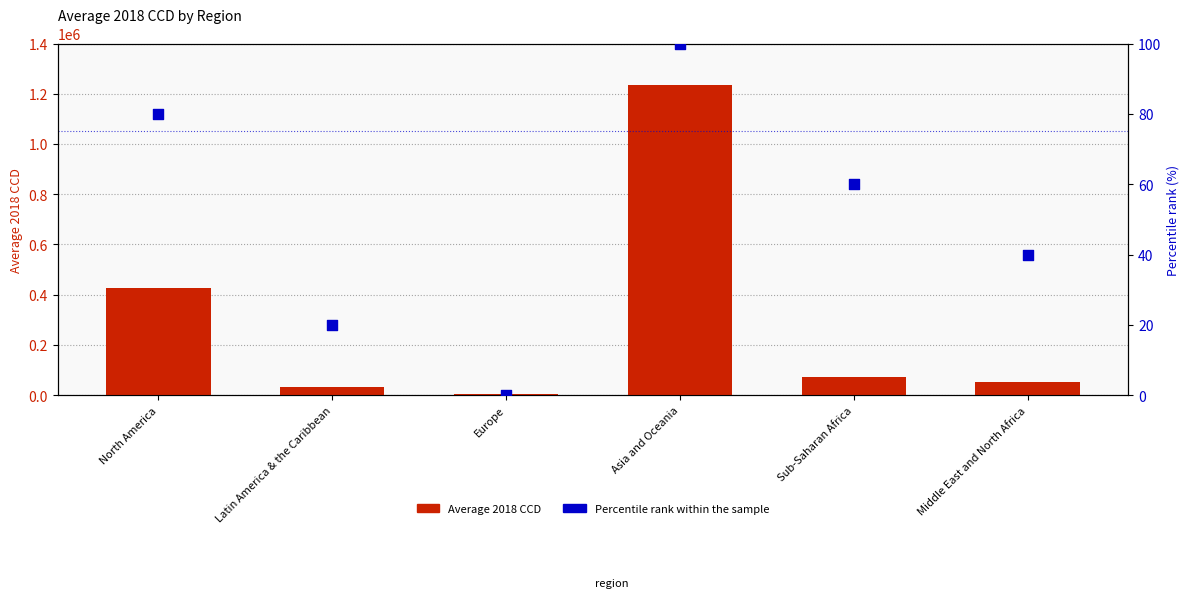

Which series contains the lowest Y value?

Percentile rank within the sample